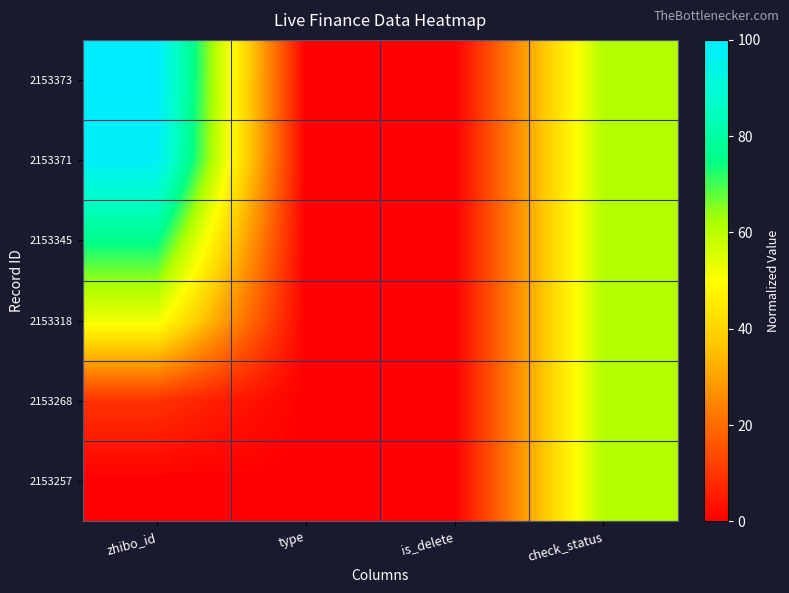

List the series in order of their peak value, lowest first.

2153318, 2153268, 2153257, 2153345, 2153371, 2153373